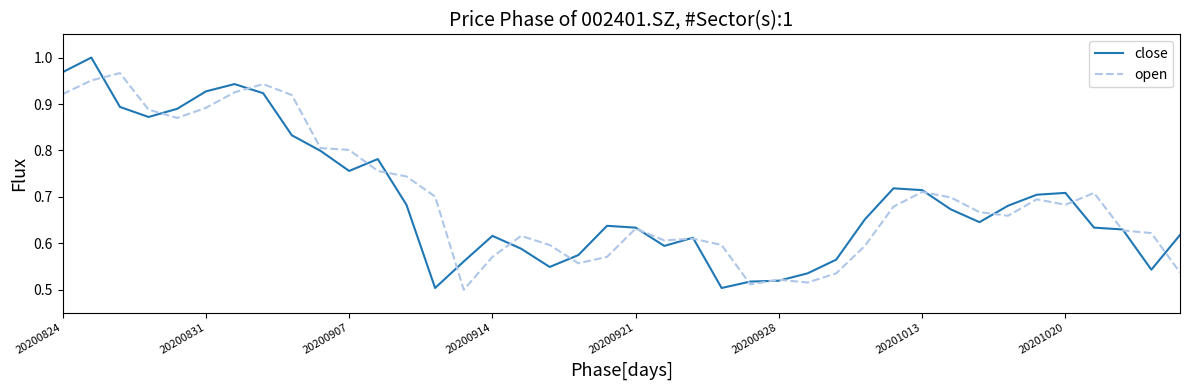

Which series has the largest range (max minus min)?

close